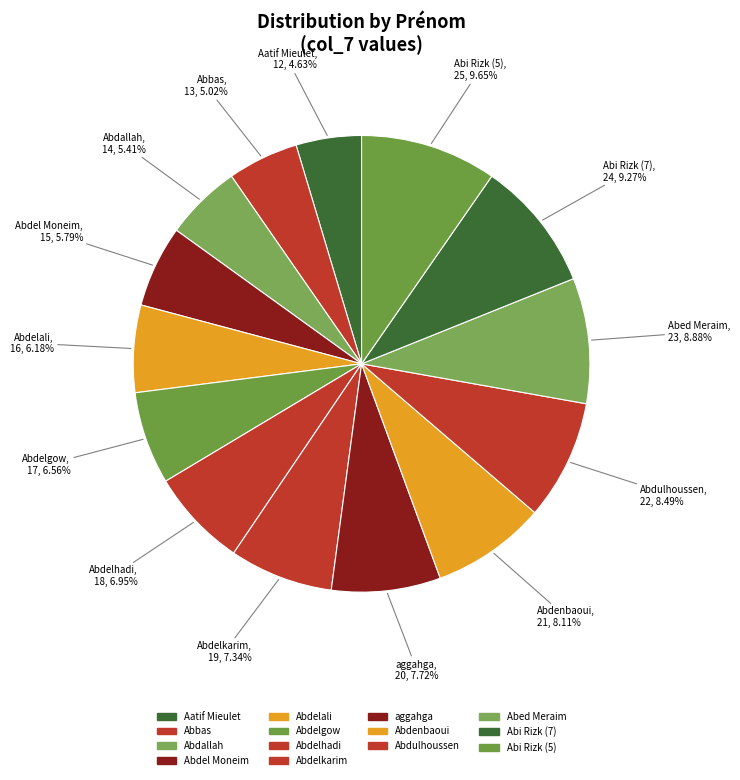

Is it true that Abi Rizk (5) is 10% of the pie?

True